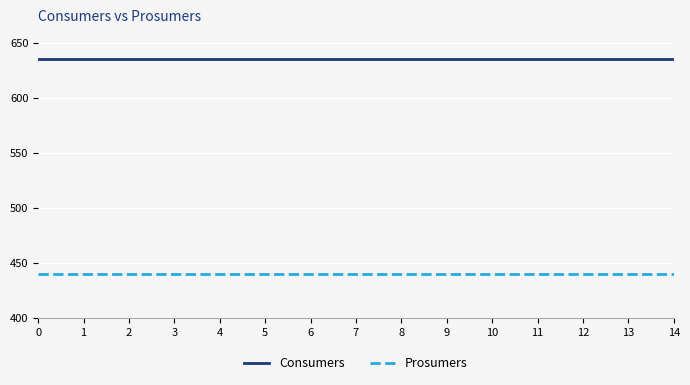

How many categories are shown in the chart?

15